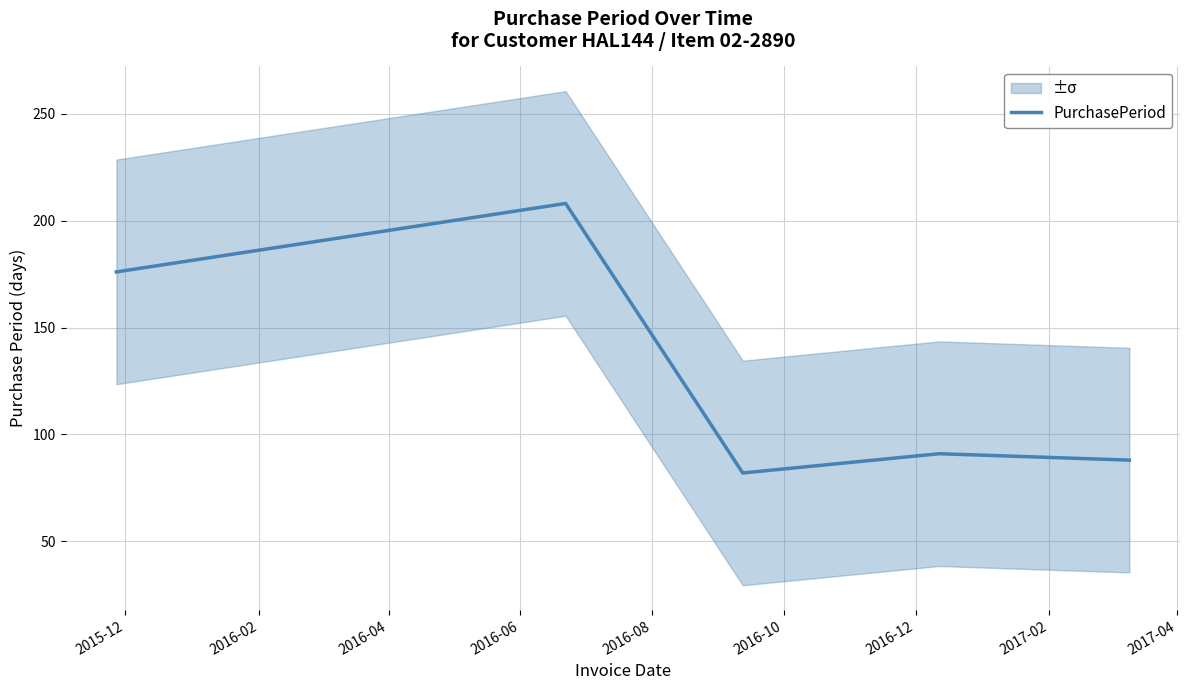

How many lines are shown in the chart?

1